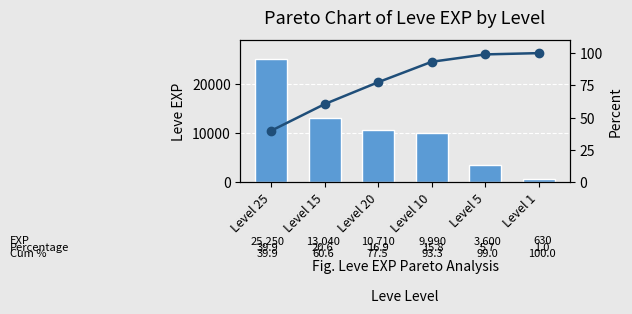

What is the label of the 5th bar from the right?

Level 15